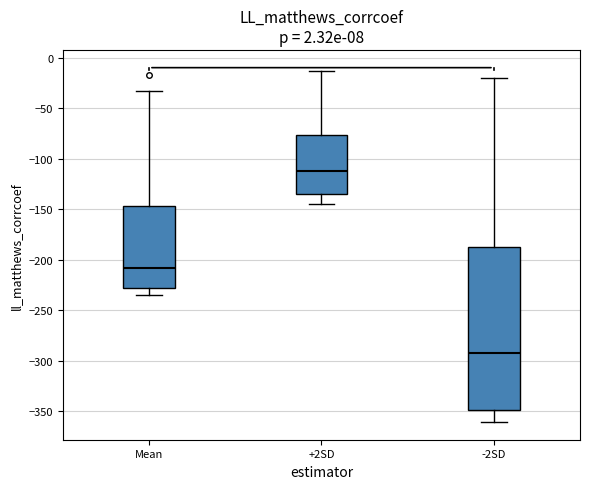

Where does the median line of the box for Mean sit on the y-axis? The values are not printed on the chart, so give them approximately, as read against the axis.

-210